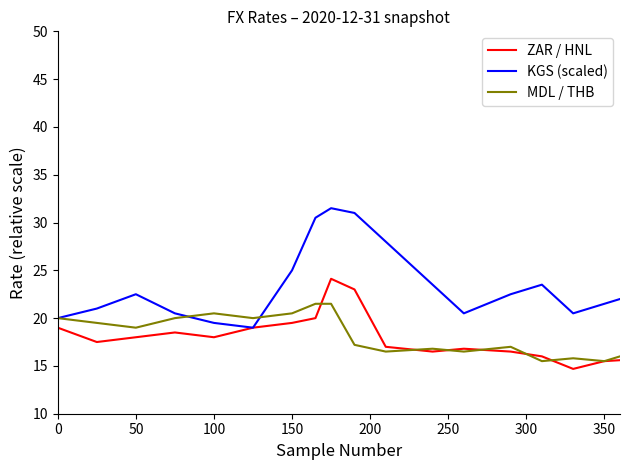

List the series in order of their peak value, highest first.

KGS (scaled), ZAR / HNL, MDL / THB